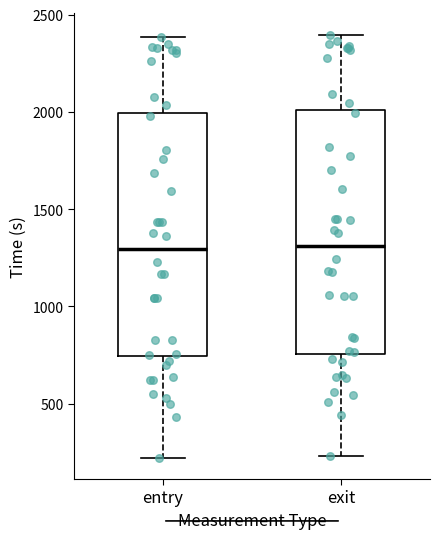

Reading left to right, transcribe this box plot: for each box, give where its median line is, the range the box spans, and where its two whiskers end, as read against the y-axis. The values are not printed on the chart, so give them approximately, as read against the axis.

entry: median 1300, box 750 to 2000, whiskers 200 to 2400
exit: median 1300, box 750 to 2000, whiskers 250 to 2400